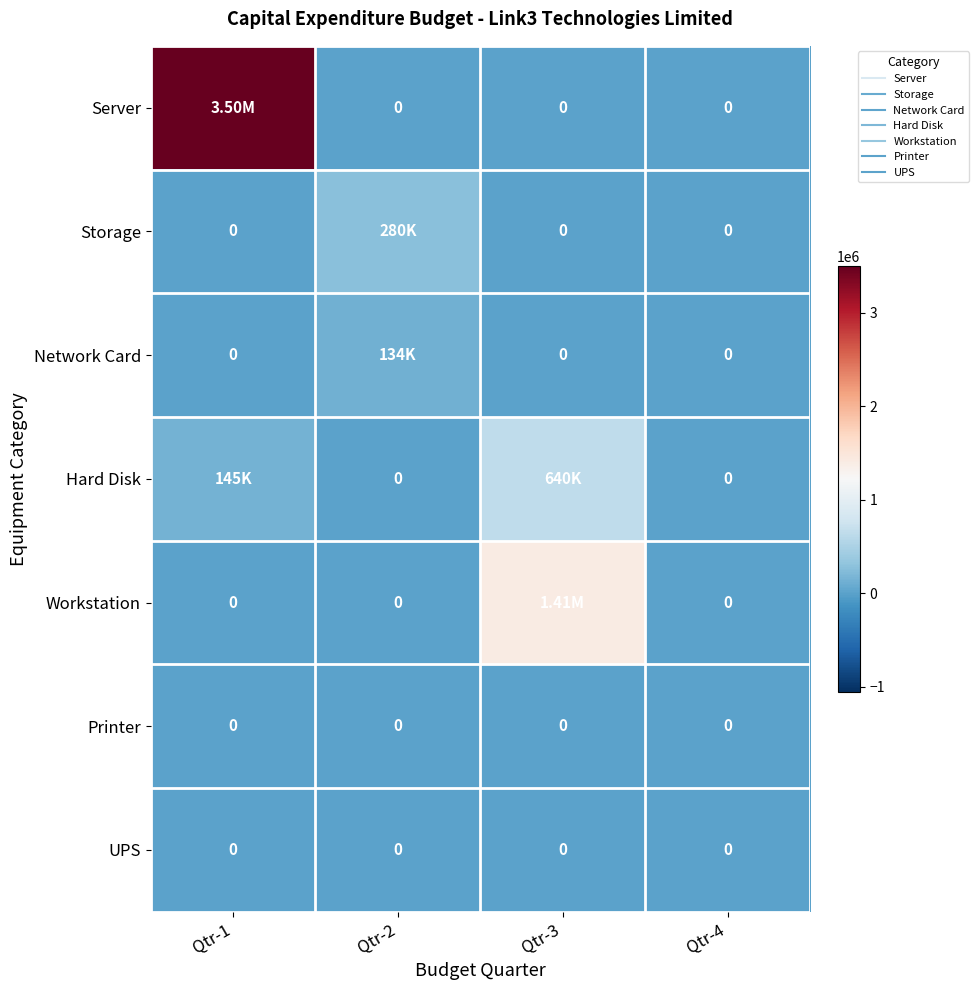

Count the number of data series in this chart.

7